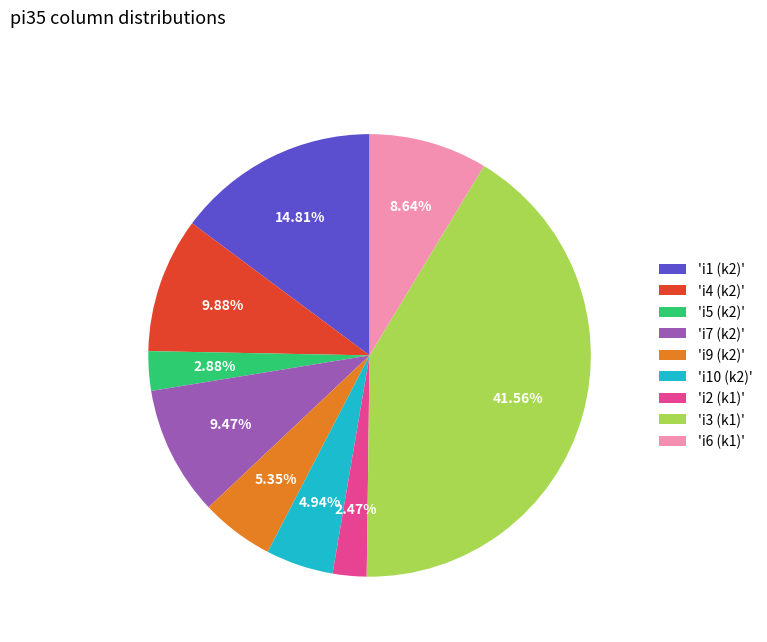

Between 'i3 (k1)' and 'i10 (k2)', which is larger?

'i3 (k1)'